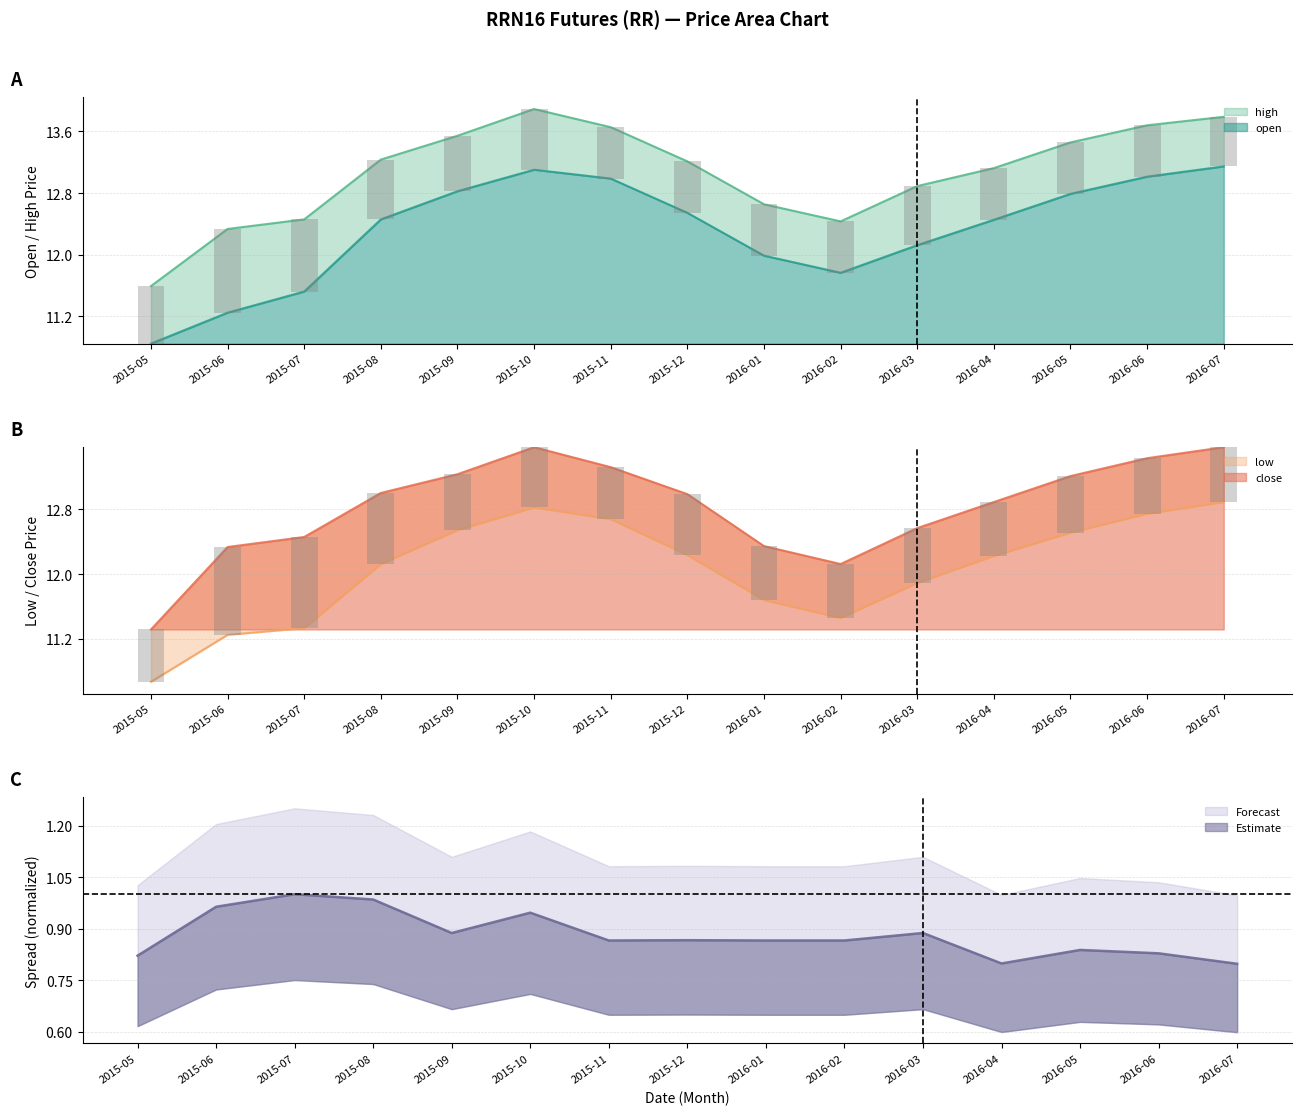

The value of close at 2015-07 is 2.8. True or false?

False